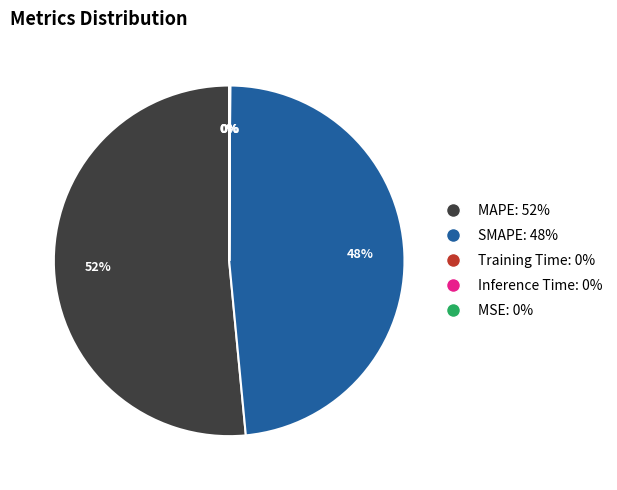

Which category has the biggest portion of the pie?

MAPE